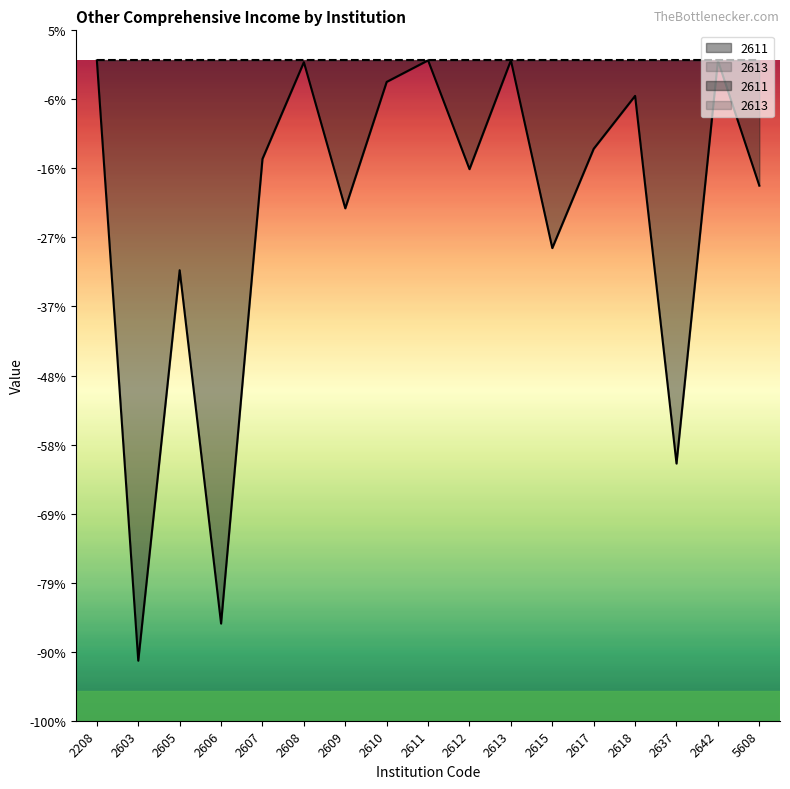

True or false: the data shows -66440 at 2615.

False